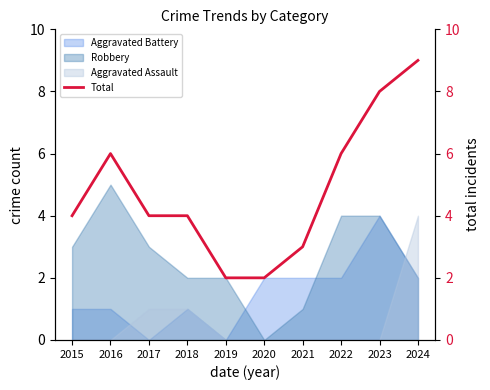

Rank the categories by value from lowest to highest.

2019, 2020, 2021, 2015, 2017, 2018, 2016, 2022, 2023, 2024